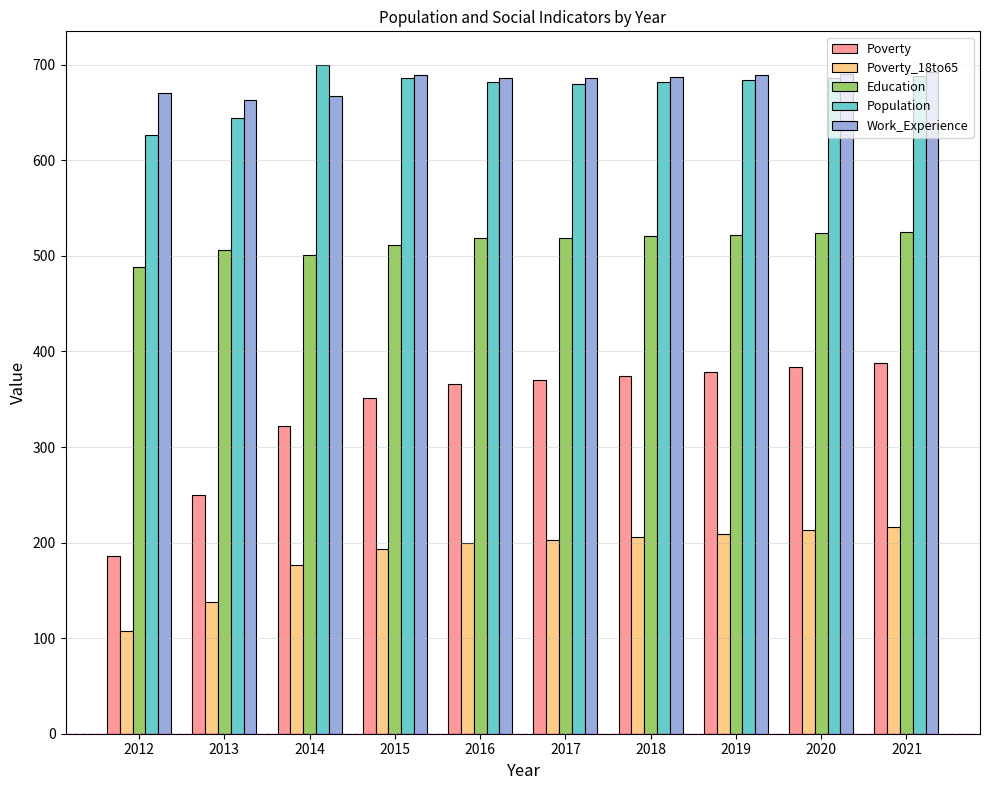

The Population series shows 686 at 2015. True or false?

True